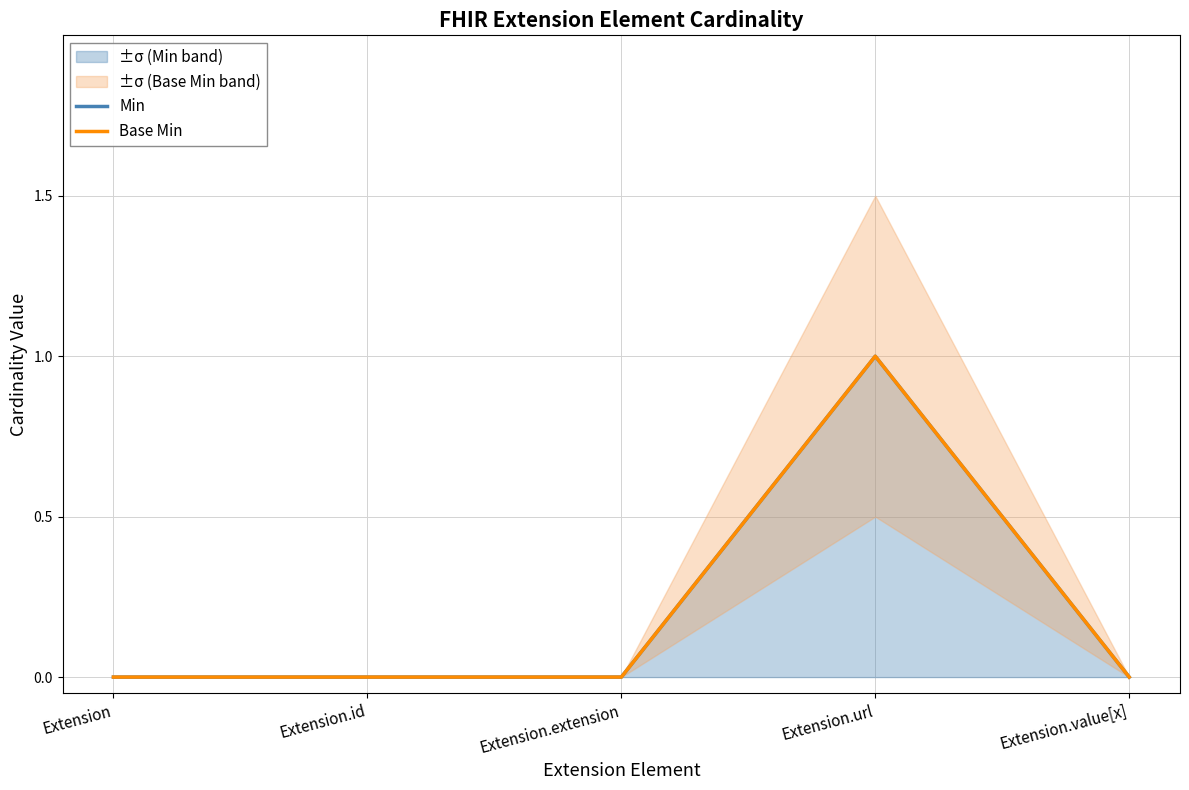

Reading left to right, what are all the values shown in this chart?

Min: 0	0	0	1	0
Base Min: 0	0	0	1	0